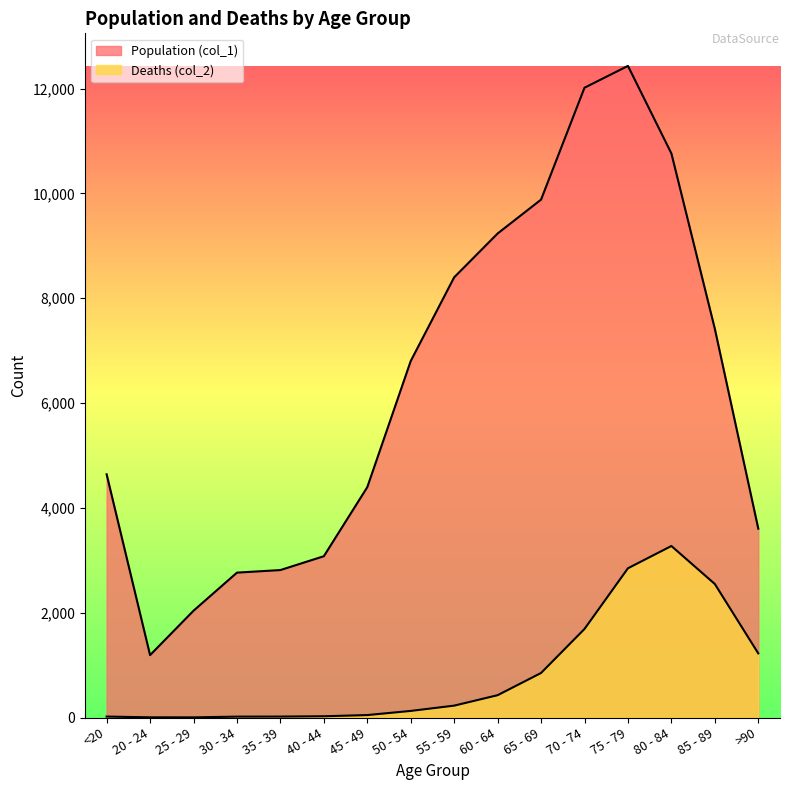

Rank the series by their maximum value, from lowest to highest.

Deaths (col_2), Population (col_1)